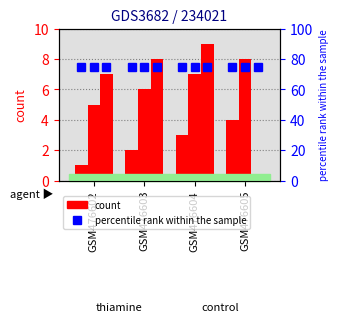

Is the value of c percentile at GSM476602 greater than the value of A percentile at GSM476602?

No